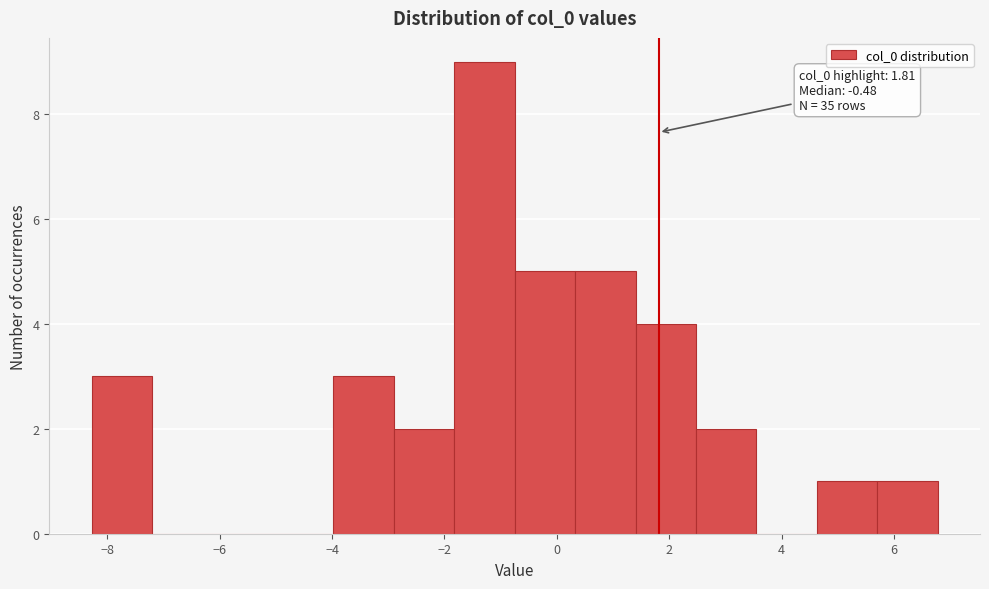

Over which range of the x-axis is the bar tallest?

-1.8 to -0.8